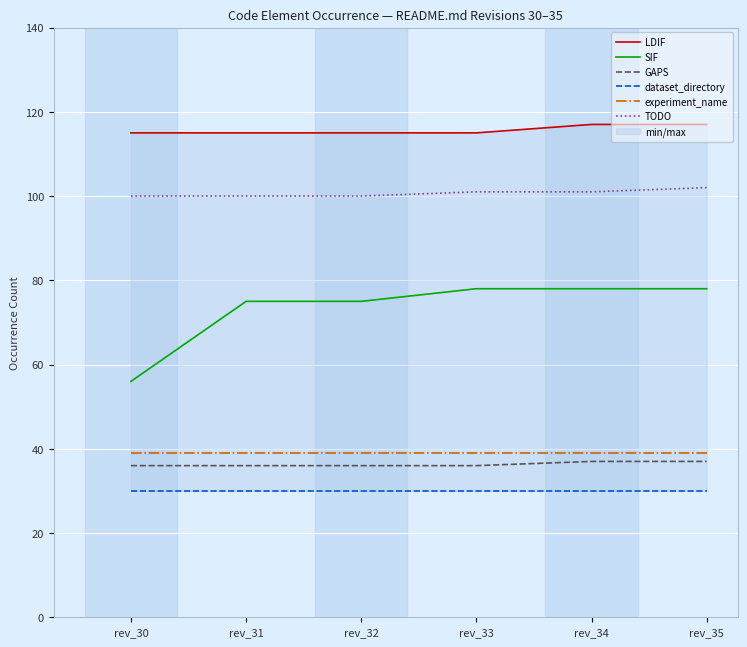

List the series in order of their peak value, lowest first.

dataset_directory, GAPS, experiment_name, SIF, TODO, LDIF